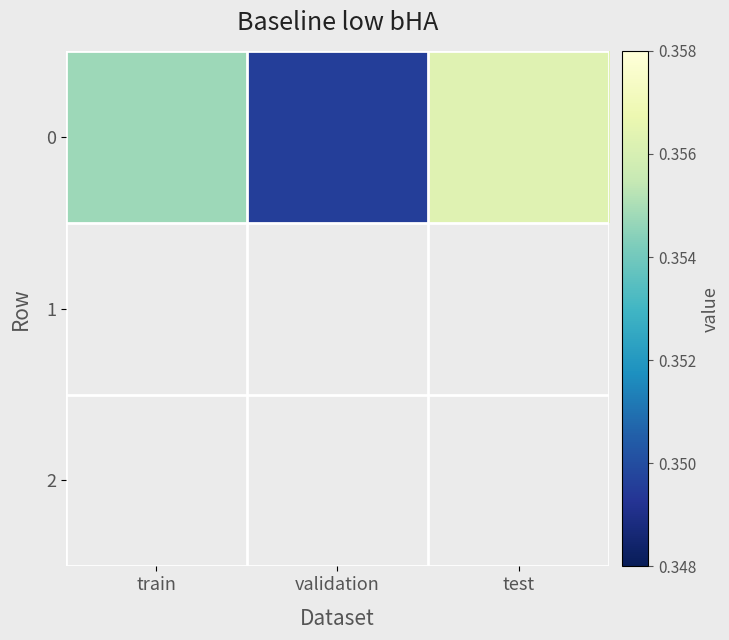

Which has a higher value, train or validation?

train